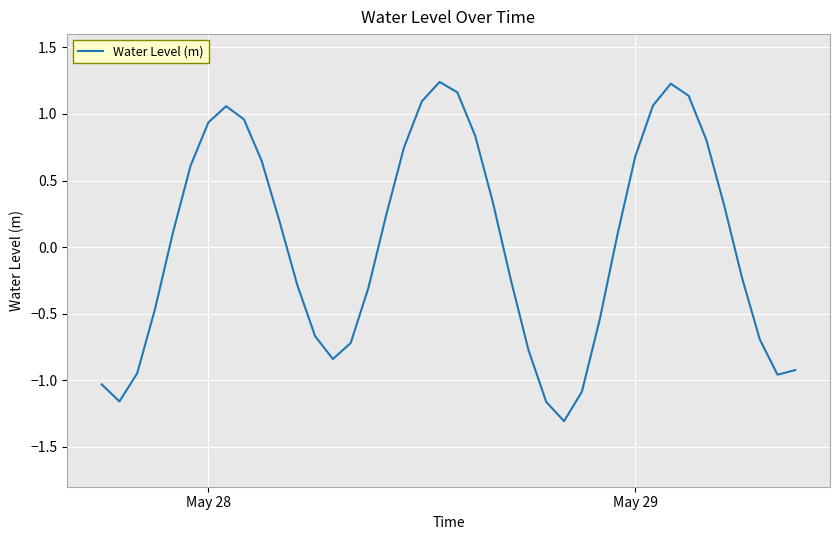

What is the minimum value shown in the chart?

-1.3